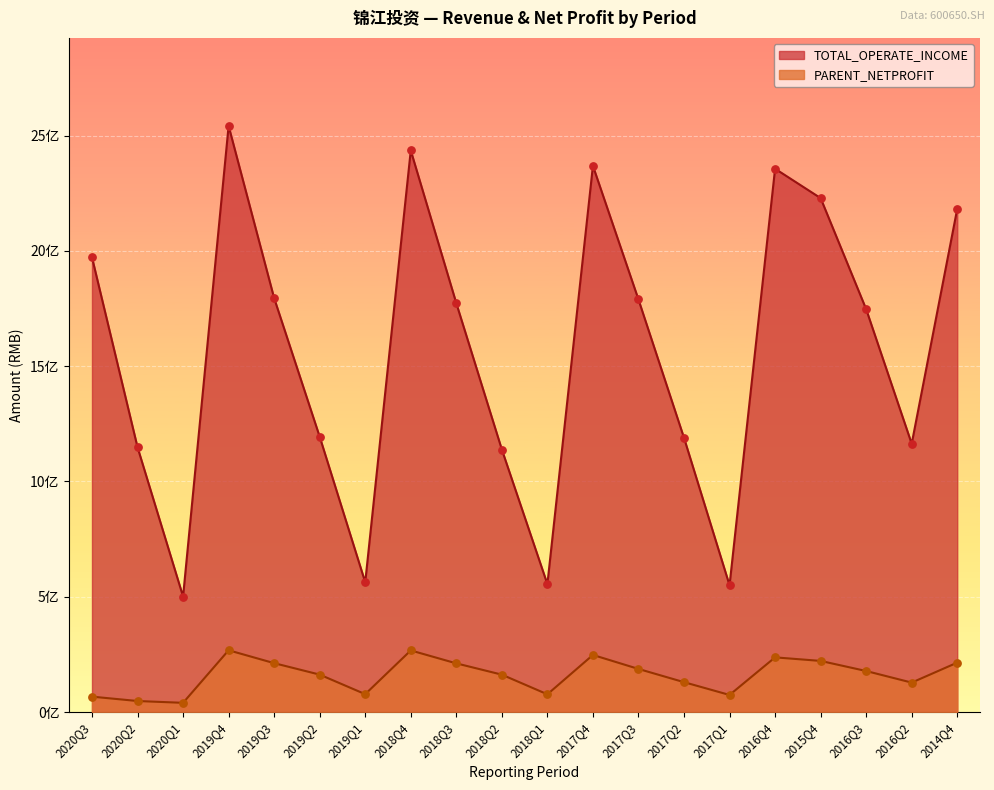

Which series reaches the minimum Y coordinate?

PARENT_NETPROFIT